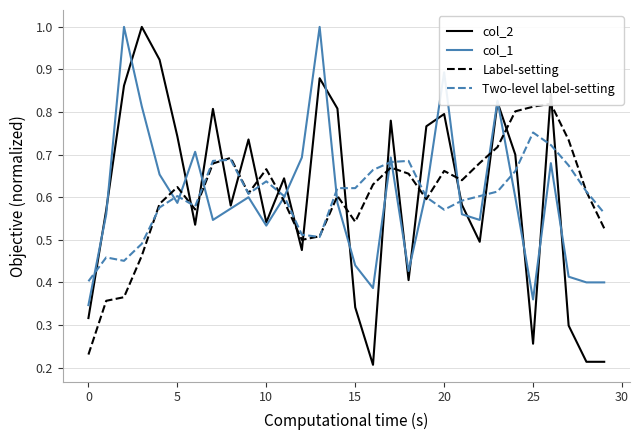

What is the label of the 26th point from the left?

25